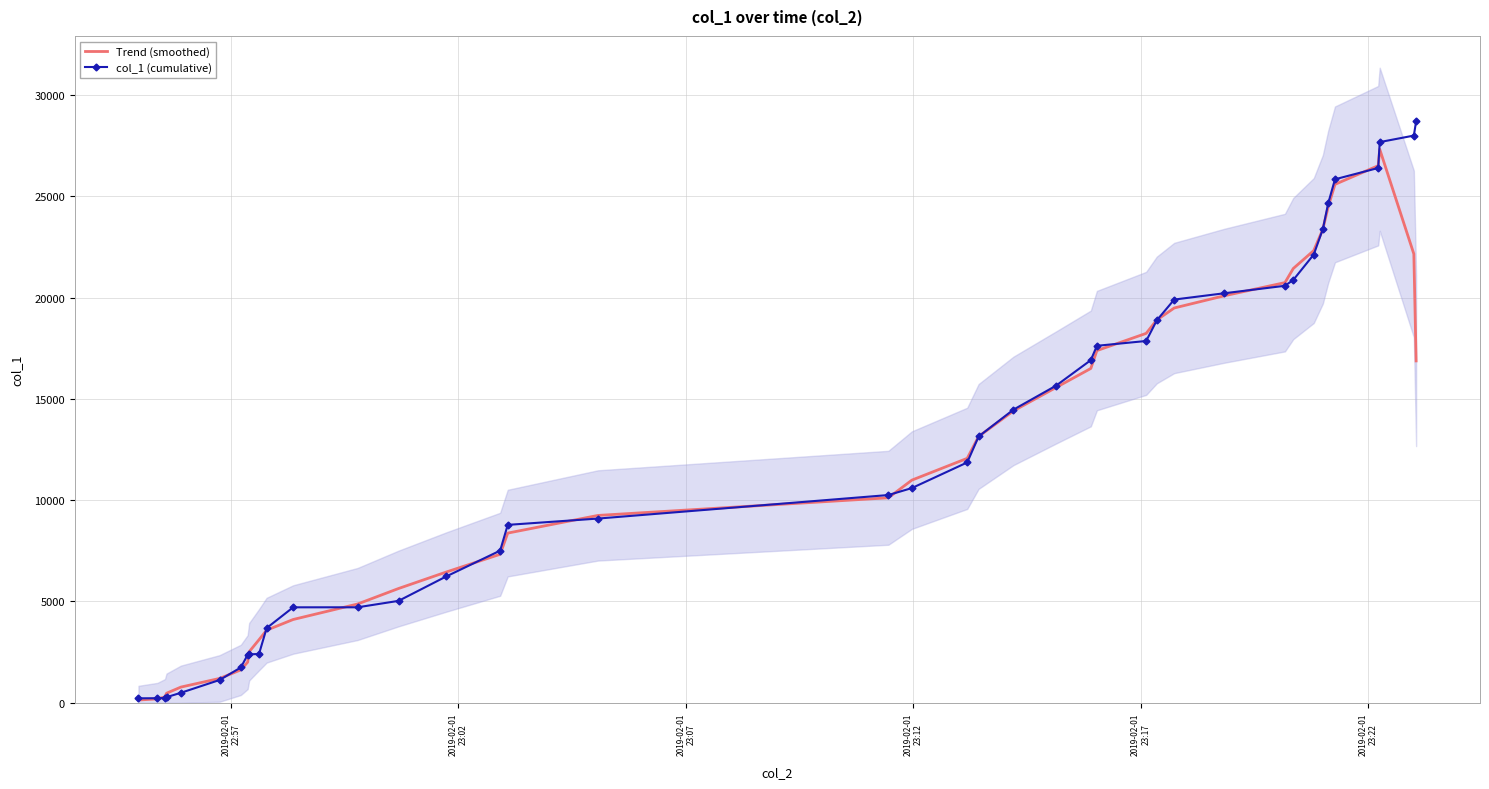

What is the maximum value for Trend (smoothed)?

27323.7